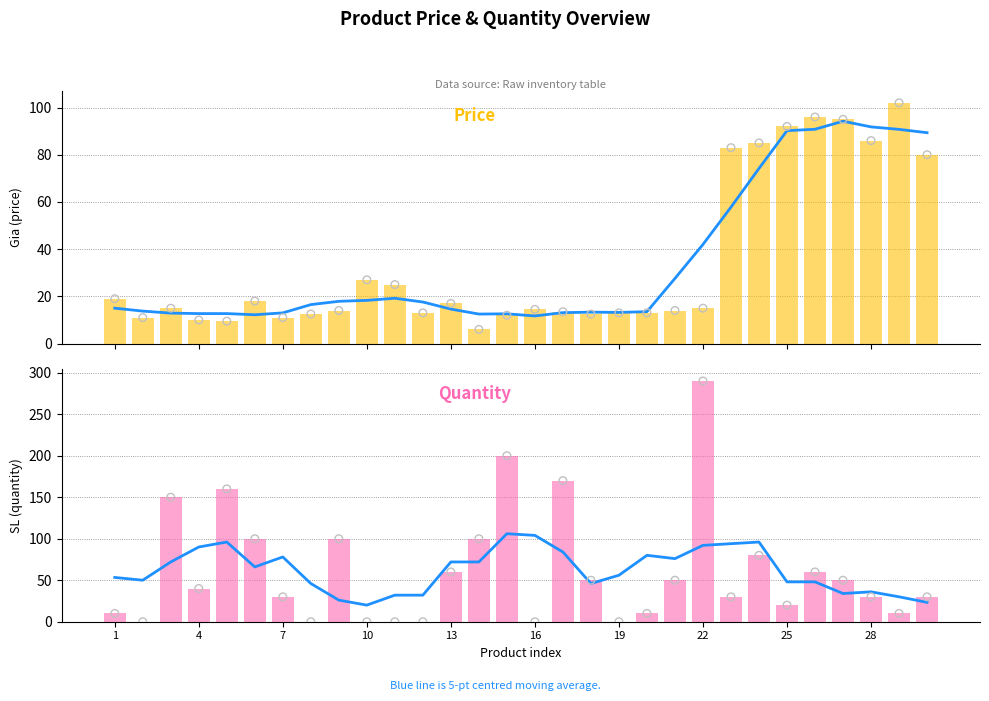

Which series has the largest Y range (max minus min)?

SL (bars)